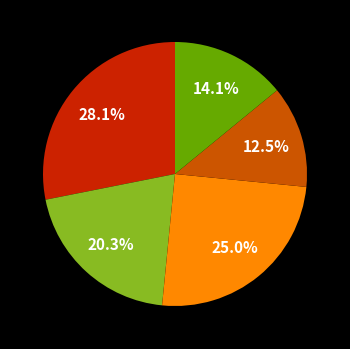

How many segments does this pie chart have?

5